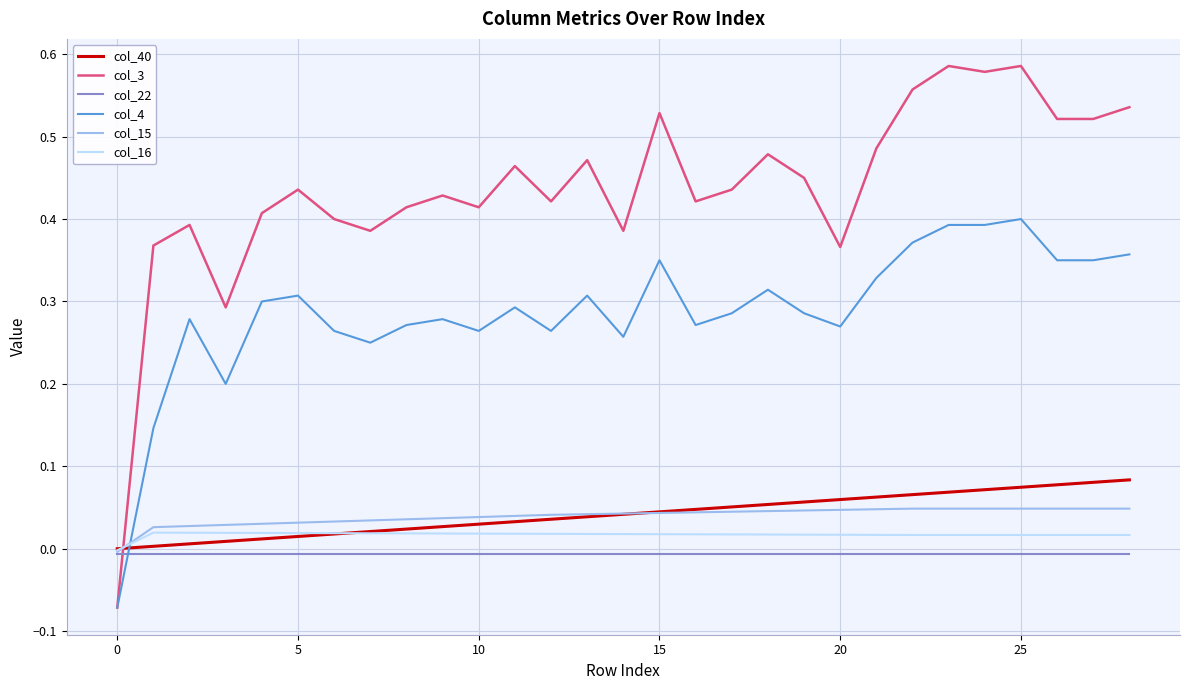

Which series has the largest total across all categories?

col_3